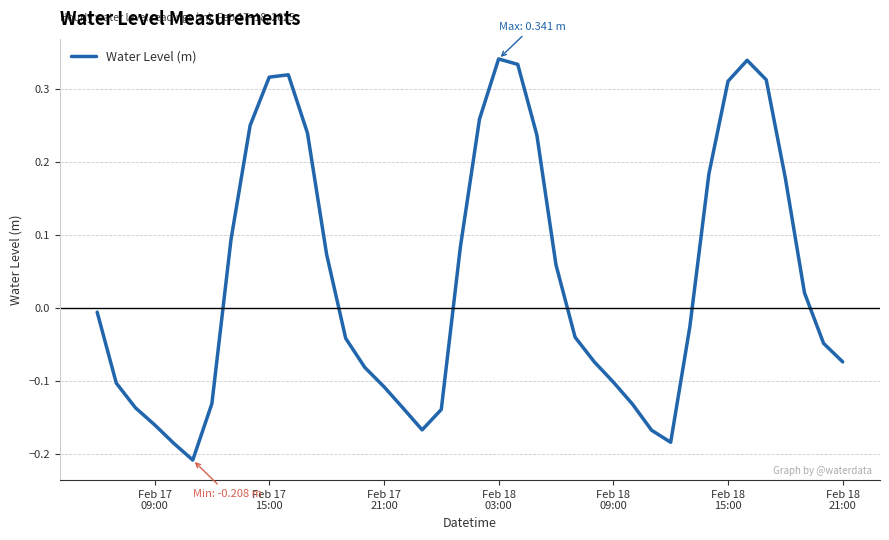

What is the difference between the maximum and minimum values?

0.5